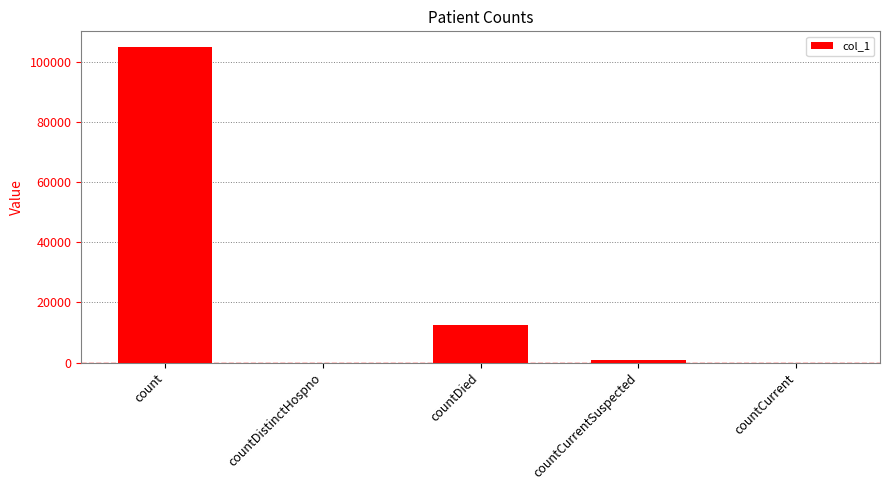

What is the average value?

23682